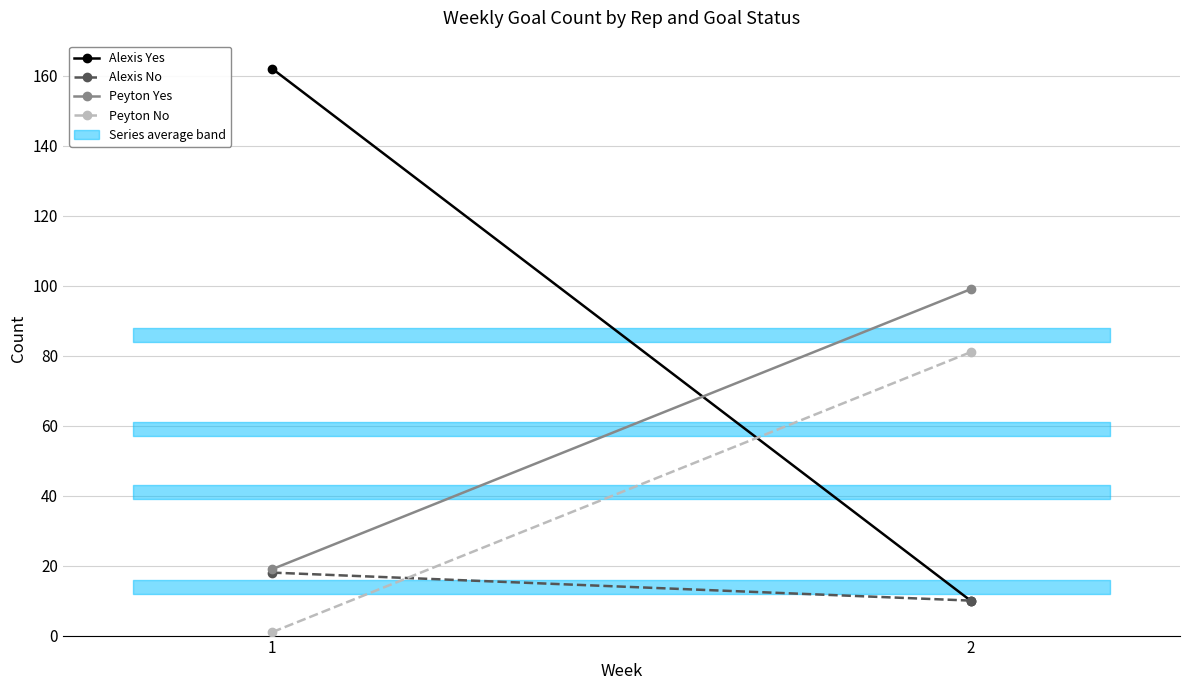

What is the maximum value shown in the chart?

162